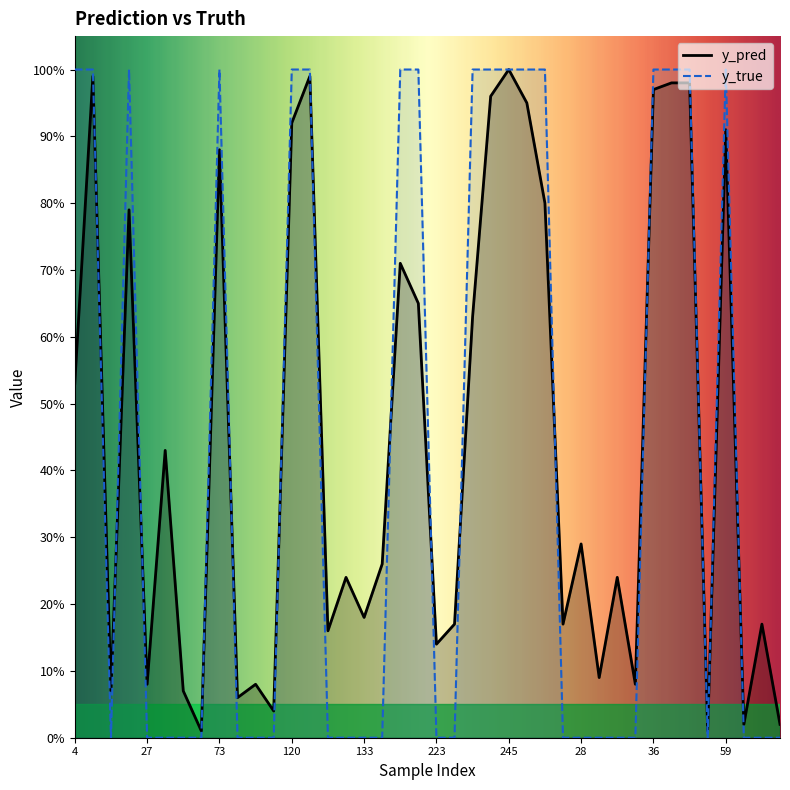

What position from the left is 147?

18